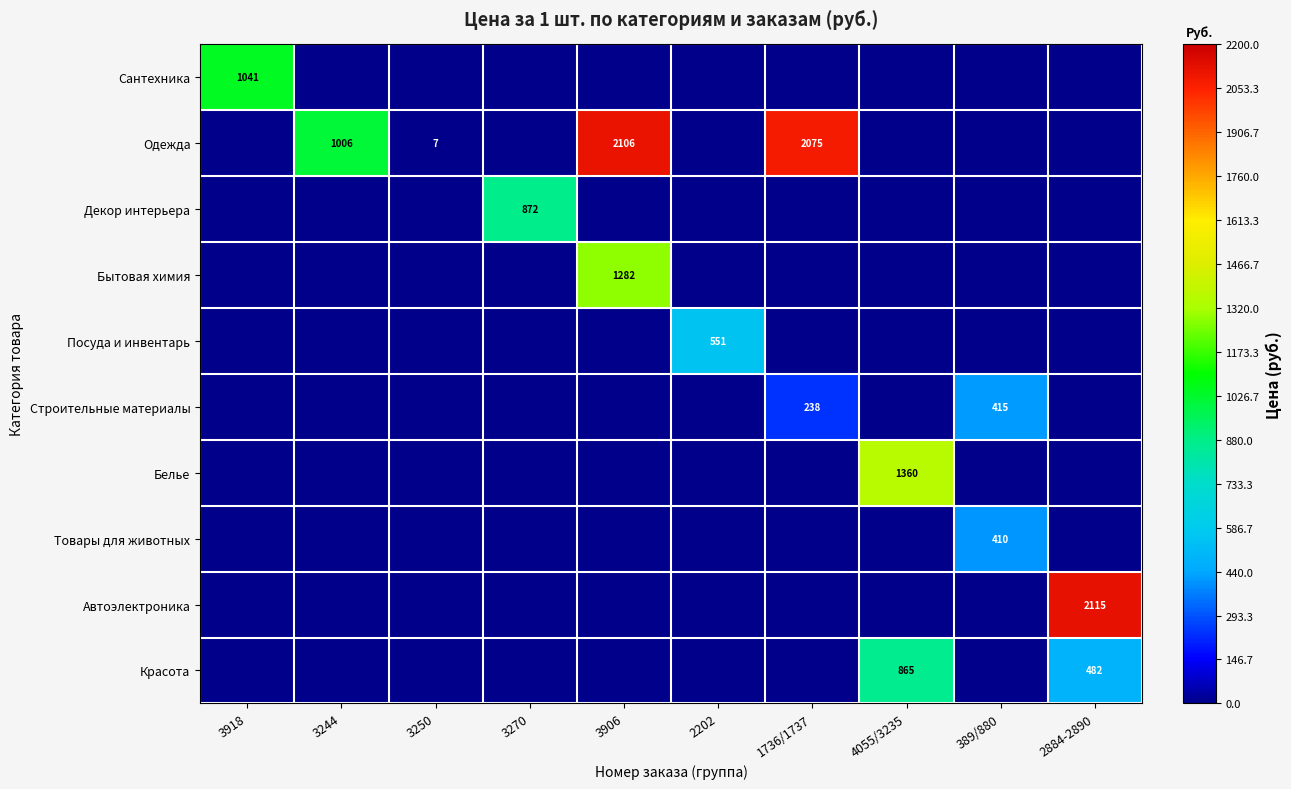

The value of Посуда и инвентарь at 2202 is 551. True or false?

True